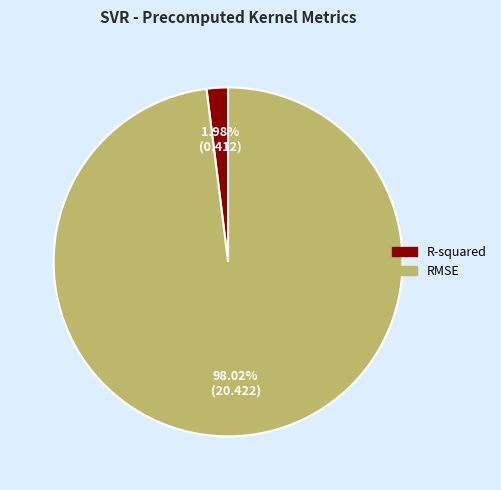

How many slices are in this pie chart?

2